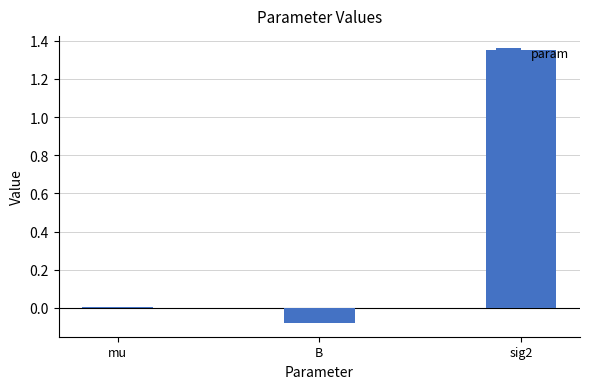

What is the difference between the values at mu and sig2?

1.3